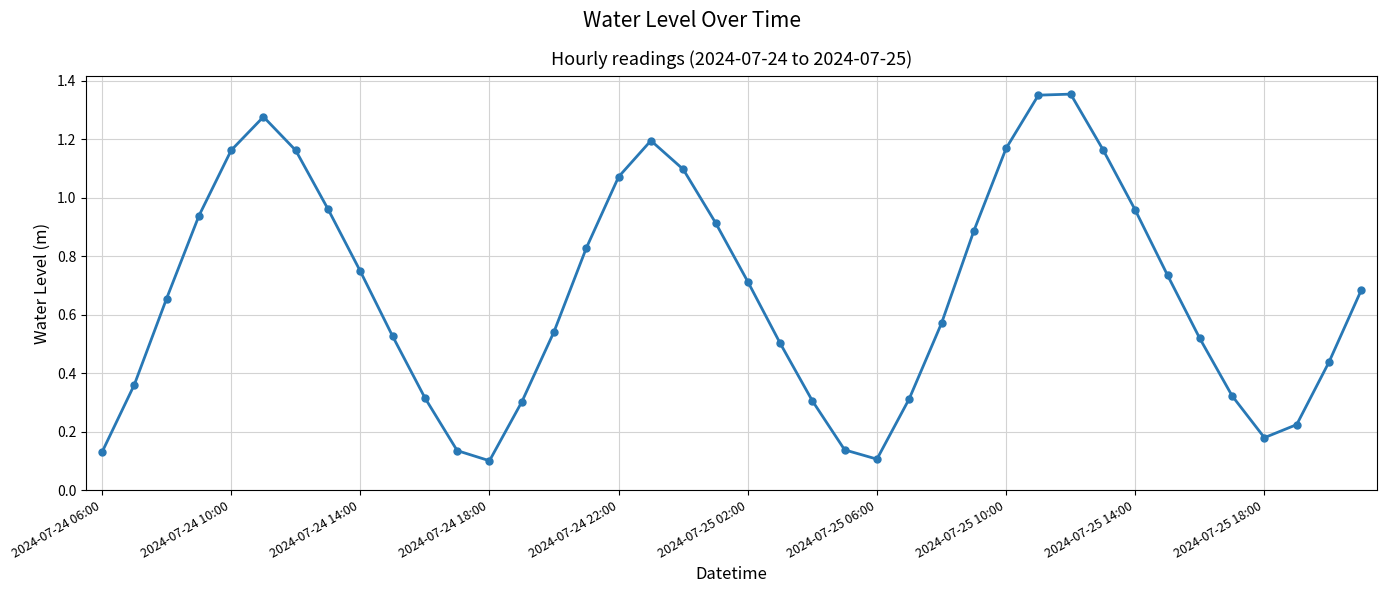

What is the sum of all values?

27.1